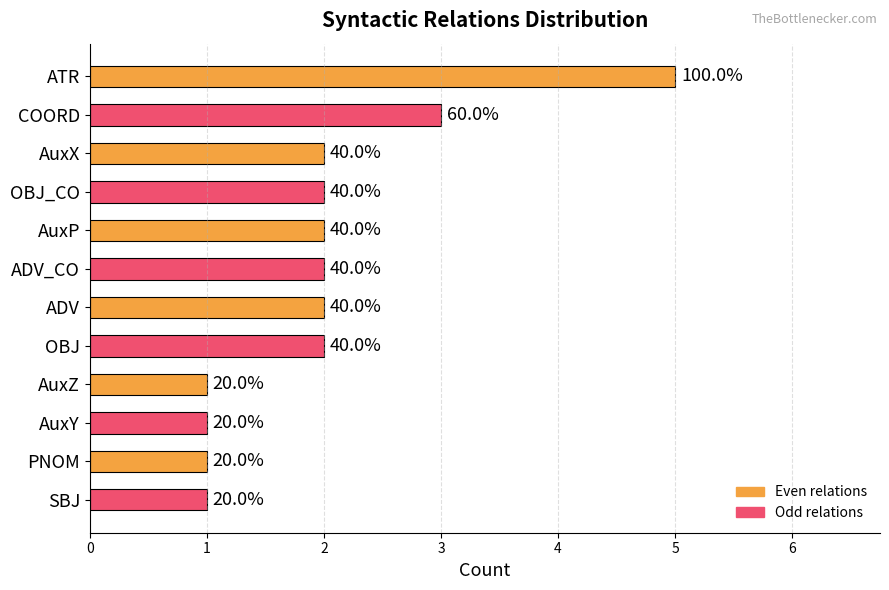

How many values are below 2?

4